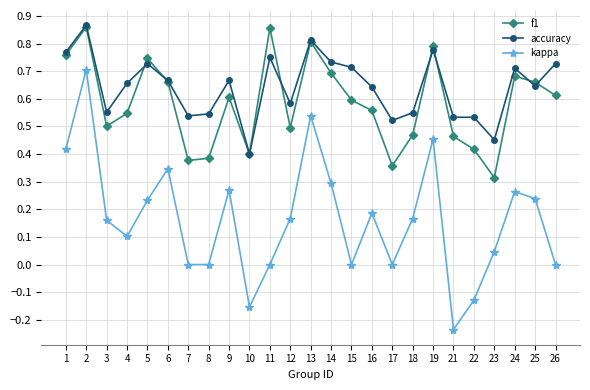

Rank the series at 17 from lowest to highest value.

kappa, f1, accuracy